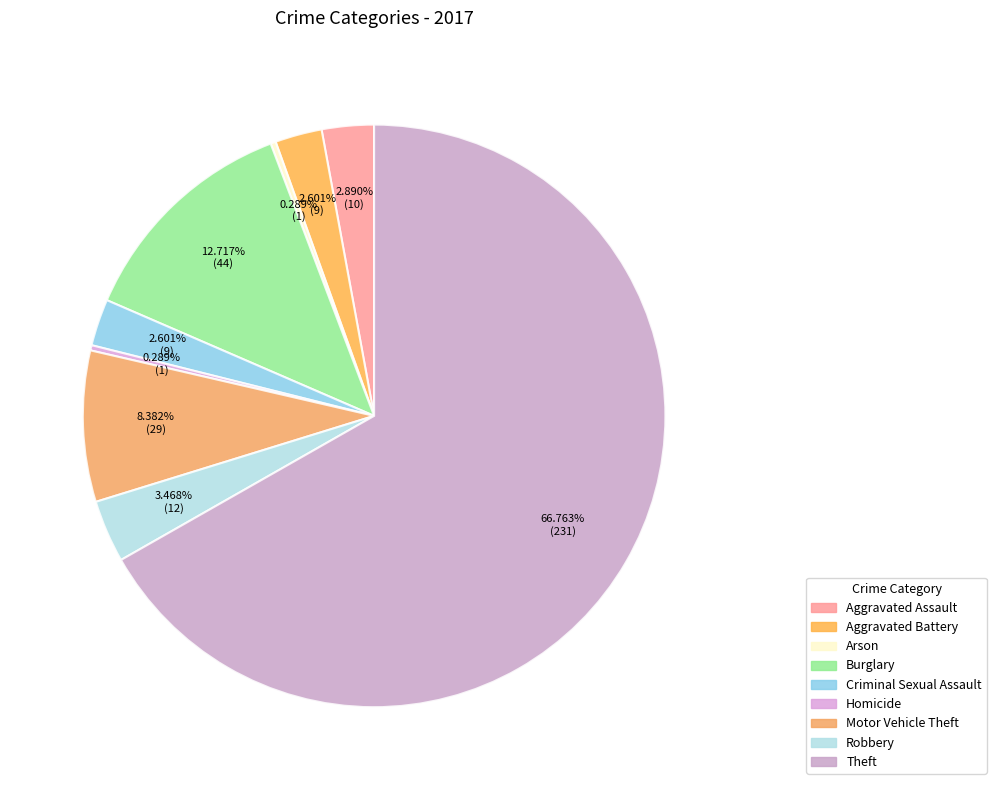

How many slices are in this pie chart?

9